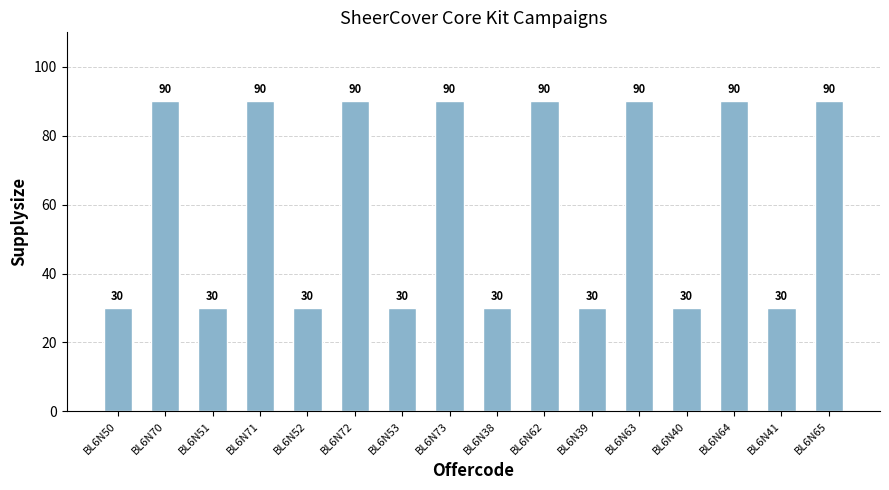

Count the number of categories in the chart.

16